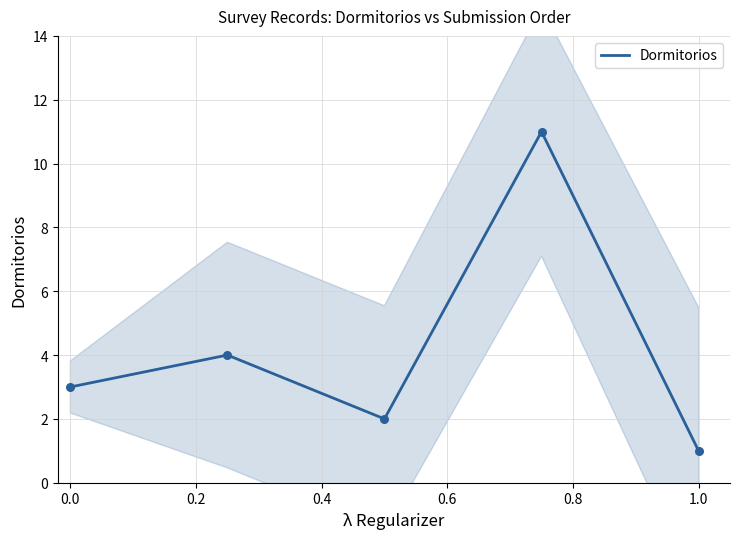

True or false: Dormitorios has a value of 5 at 0.0.

False